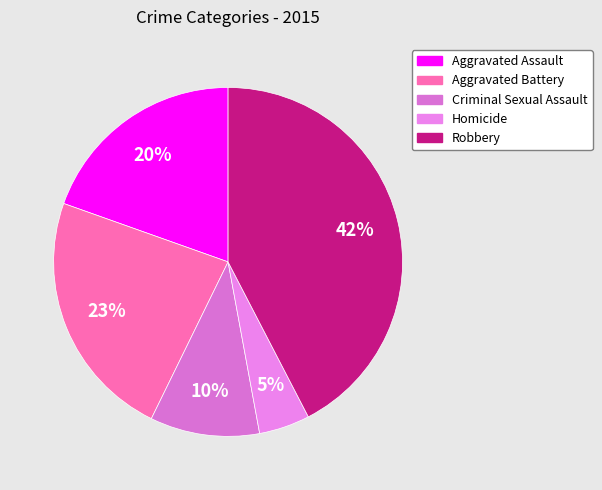

How many slices are in this pie chart?

5